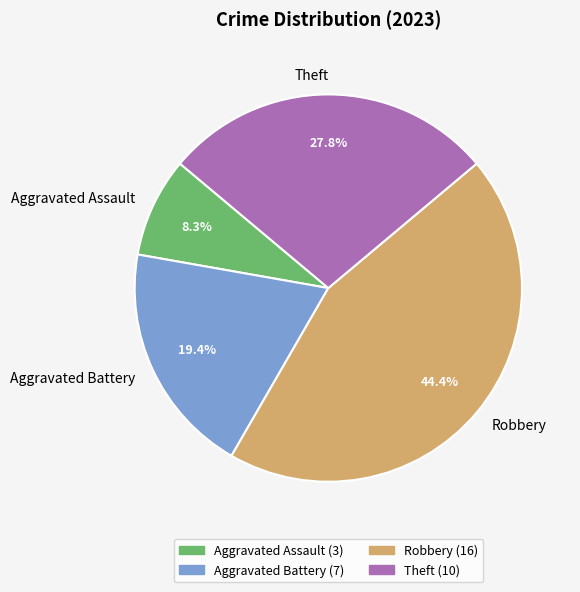

Does any single category account for the majority?

No